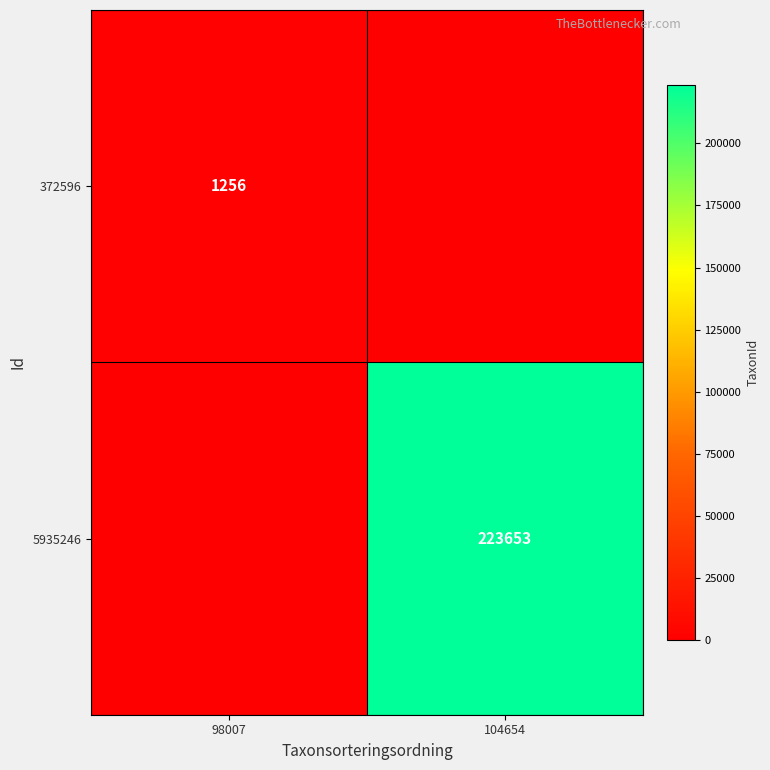

The value of 5935246 at 104654 is 143741. True or false?

False